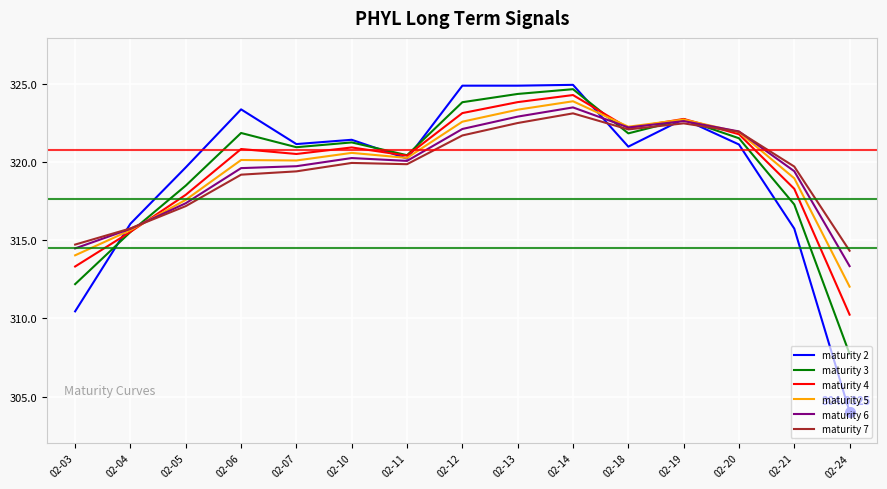

Is the value of maturity 5 at 02-07 greater than the value of maturity 3 at 02-21?

Yes